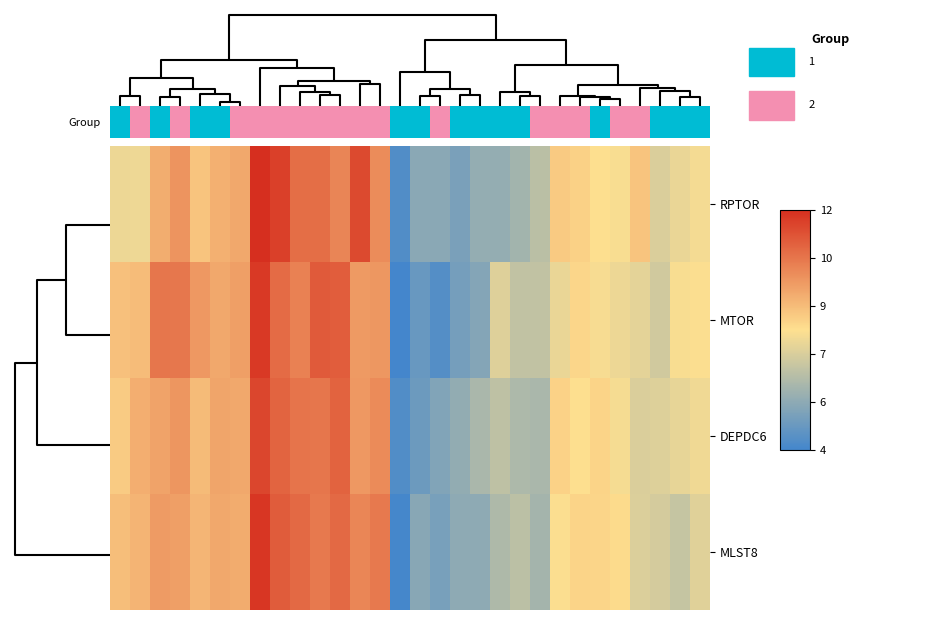

At how many categories does at least one series exceed 0?

30